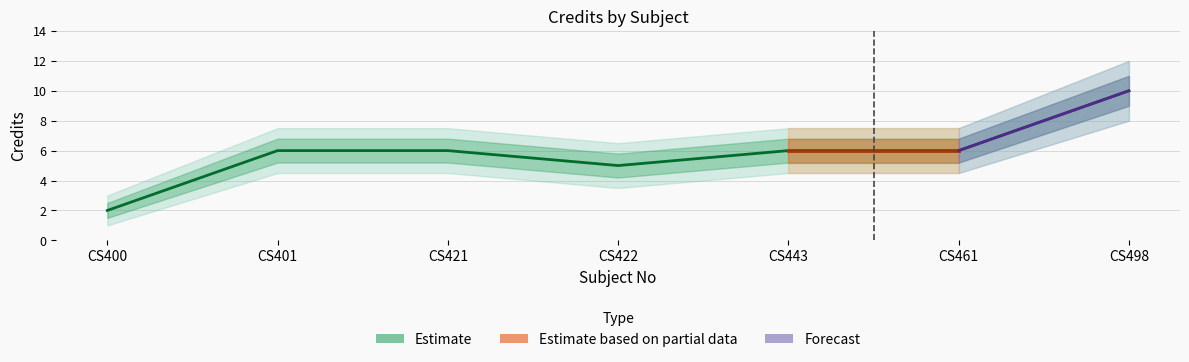

Rank the categories by Credit_lower1 value from highest to lowest.

CS498, CS401, CS421, CS443, CS461, CS422, CS400